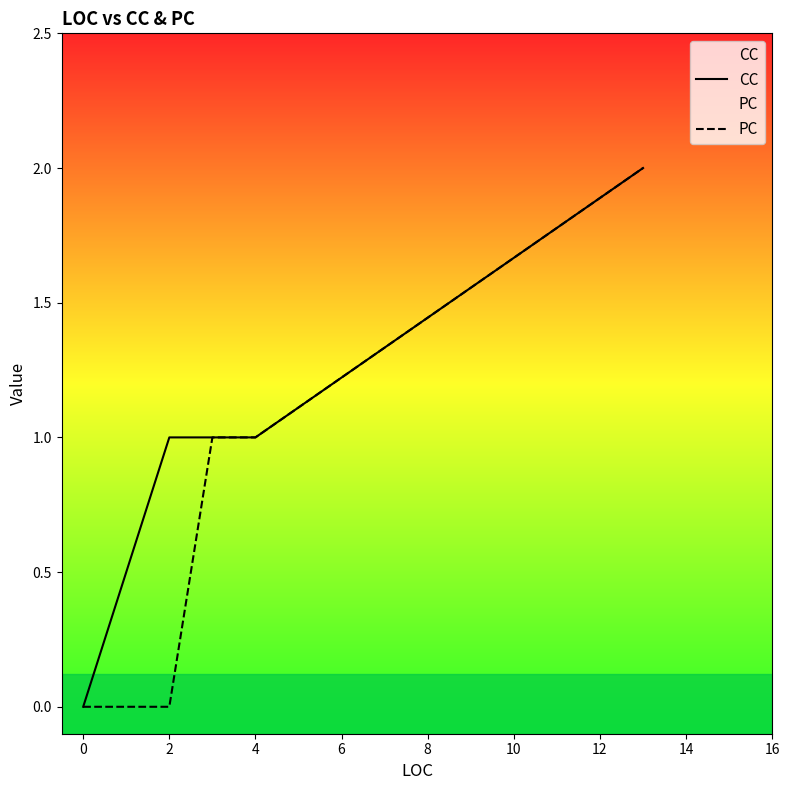

List the series in order of their overall mean, lowest first.

PC, CC